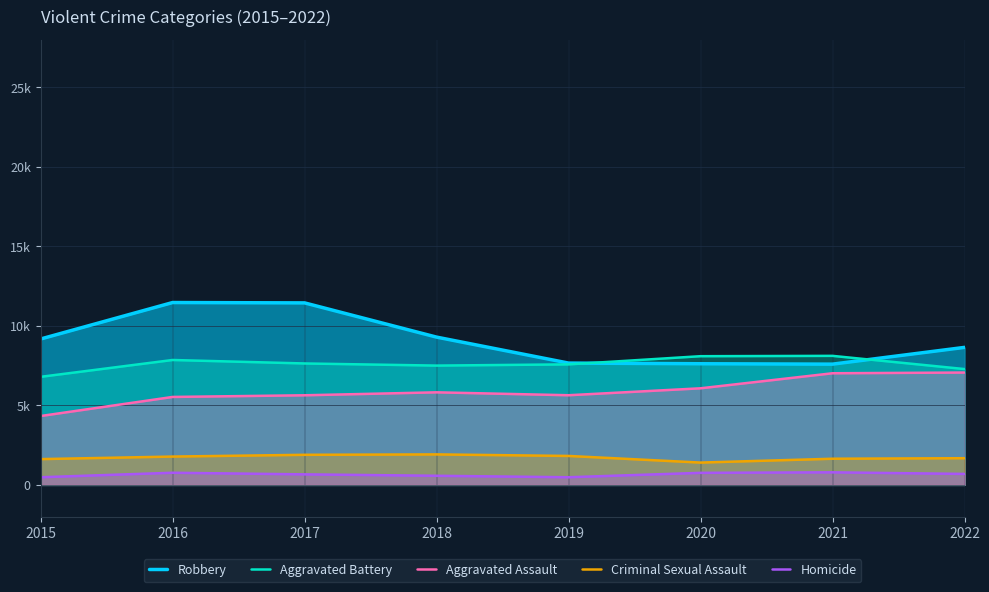

At which category does the chart reach its minimum across all series?

2015